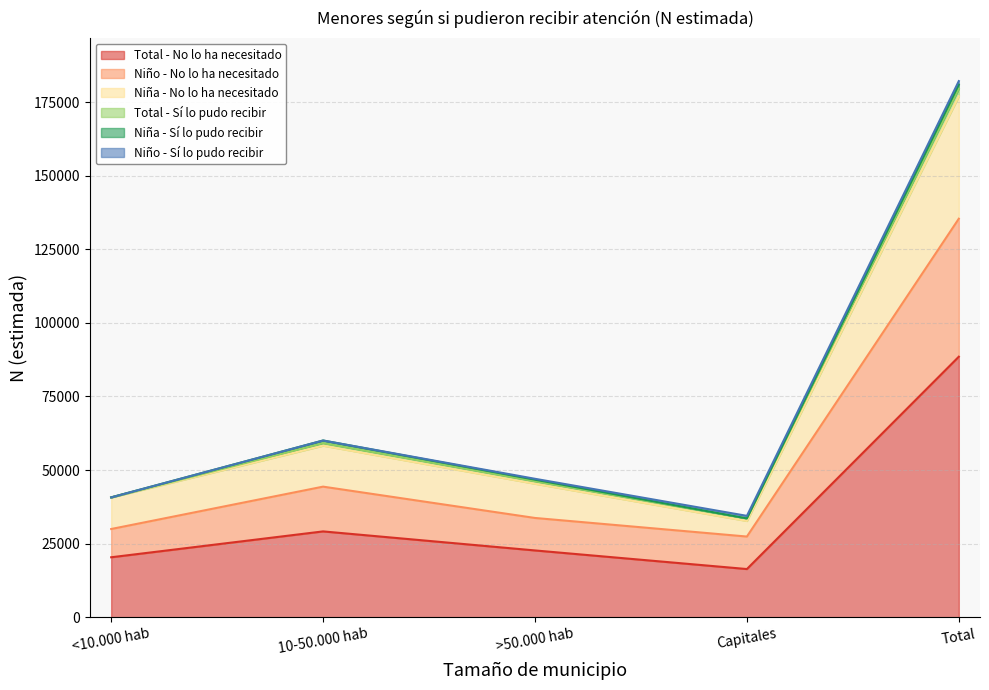

Which category has the lowest value in the Total - No lo ha necesitado series?

Capitales